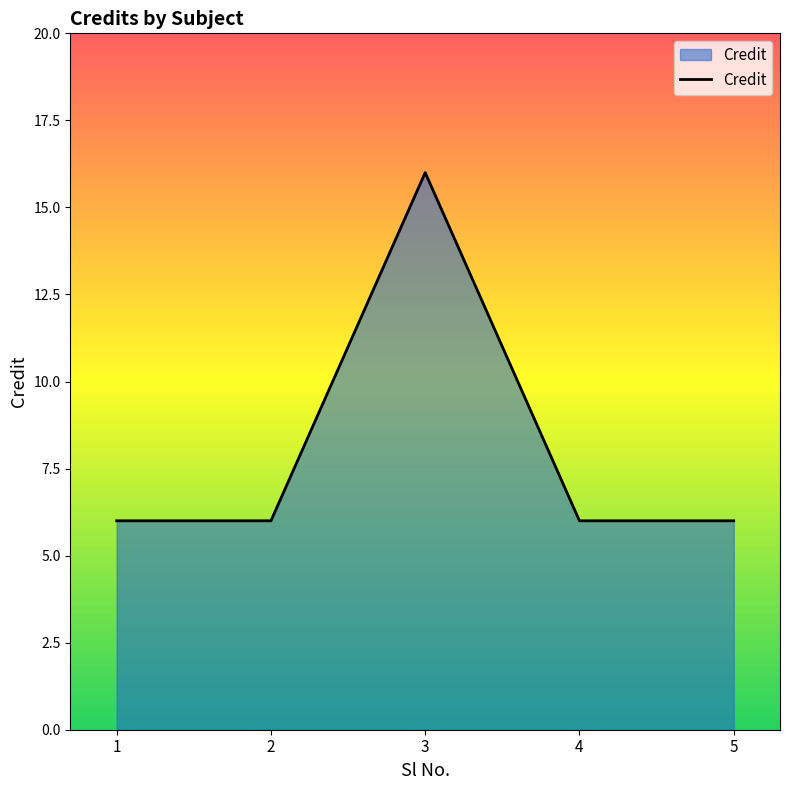

Does the chart display data point markers on the line(s)?

No